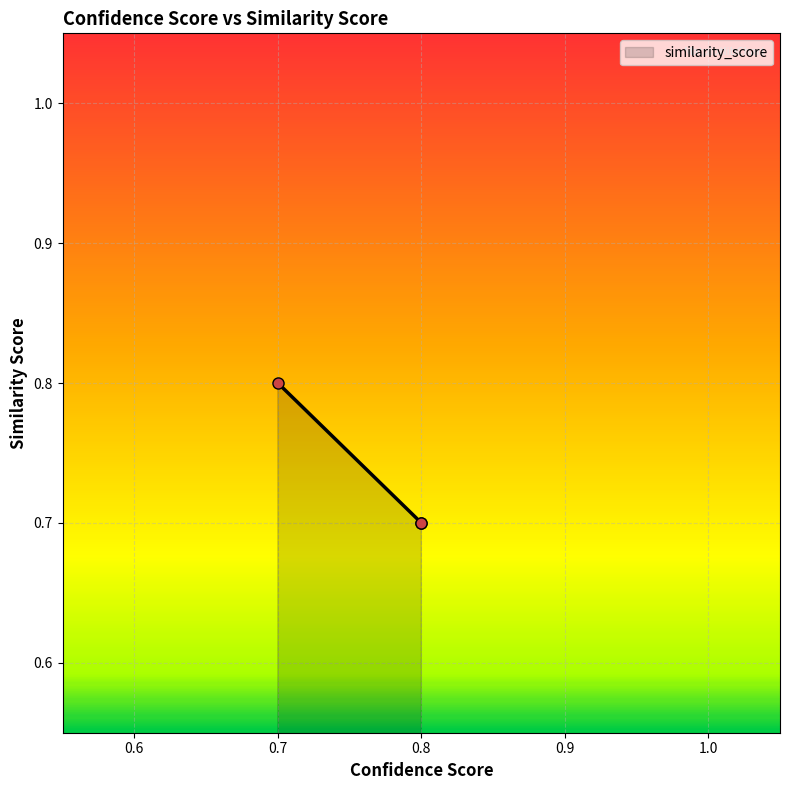

Which label corresponds to the smallest value in the chart?

0.8